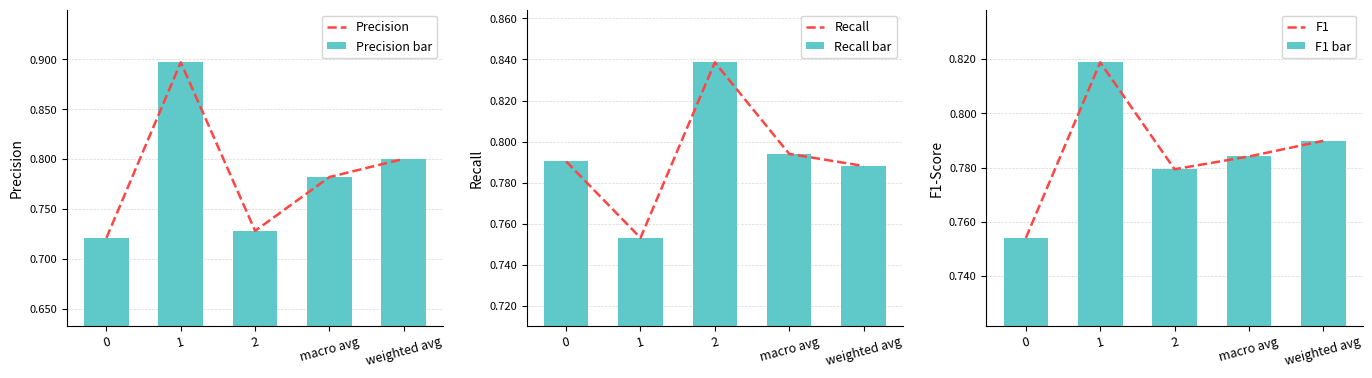

At which category is the sum across all series the highest?

1